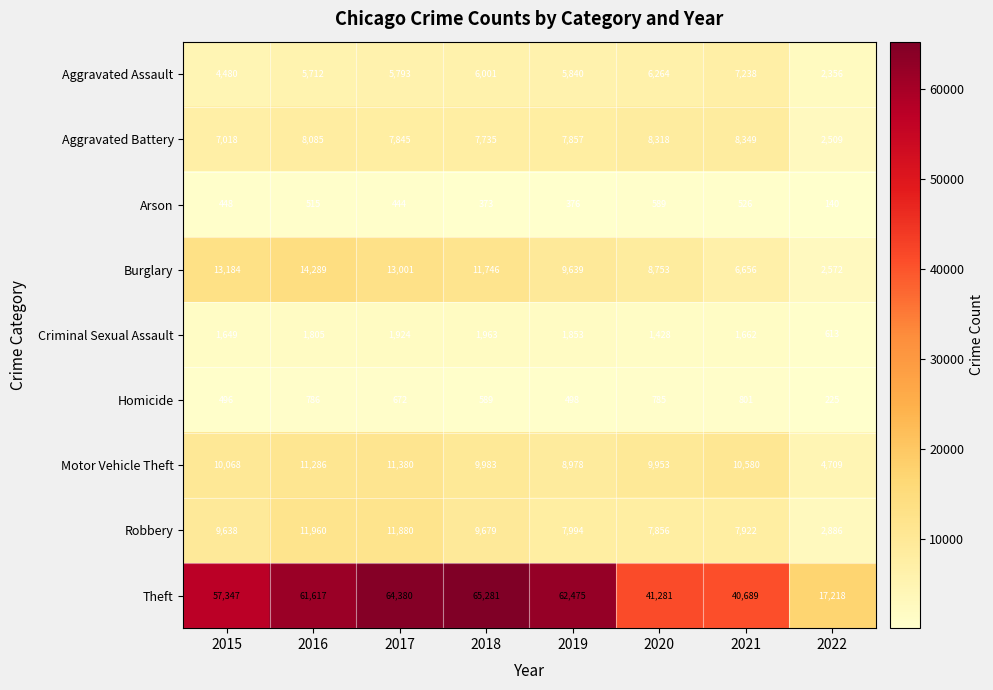

At which label does Arson reach its peak?

2020